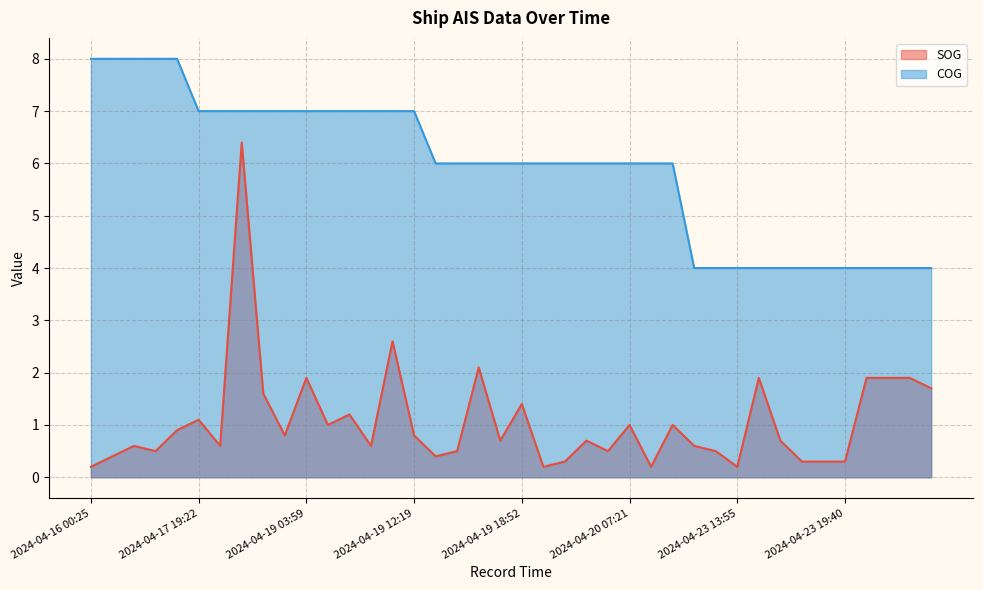

What is the sum of the SOG values at 2024-04-16 02:55 and 2024-04-20 05:41?

1.2